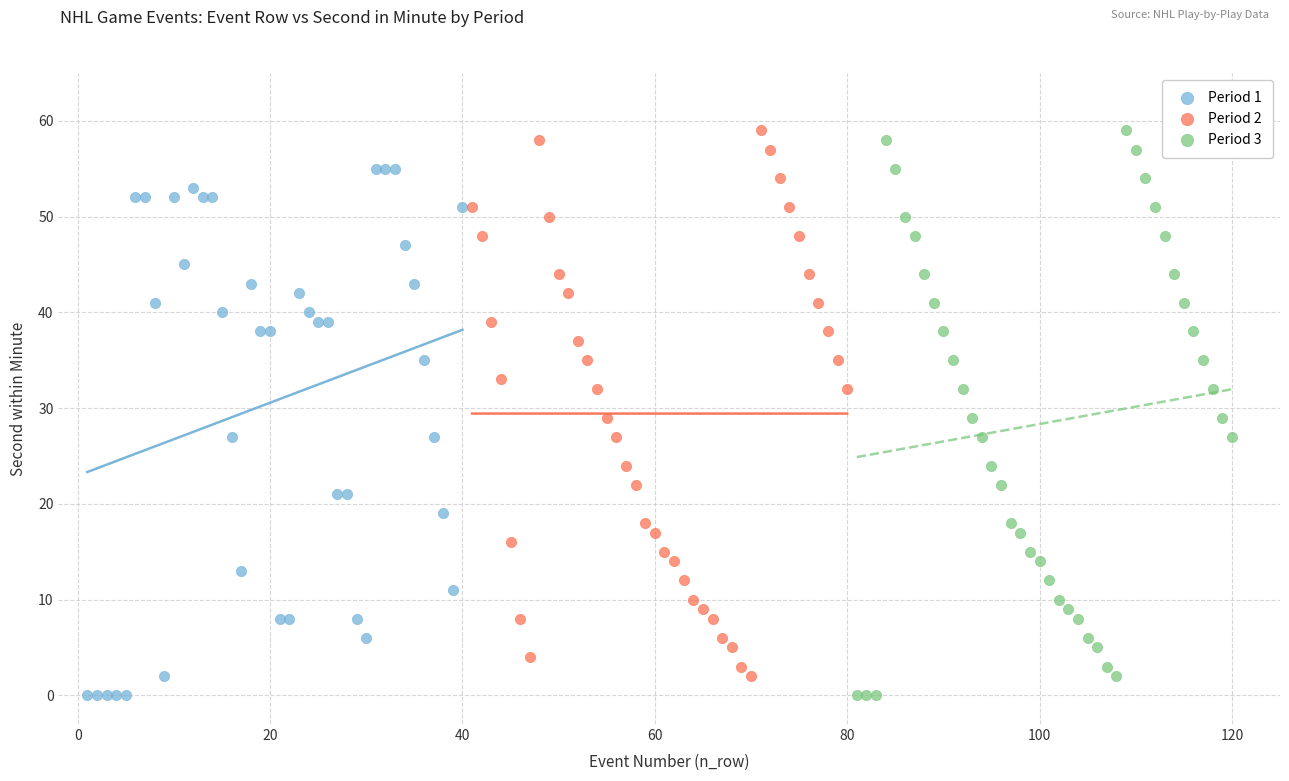

What are all the series names shown in the legend?

Period 1, Period 2, Period 3